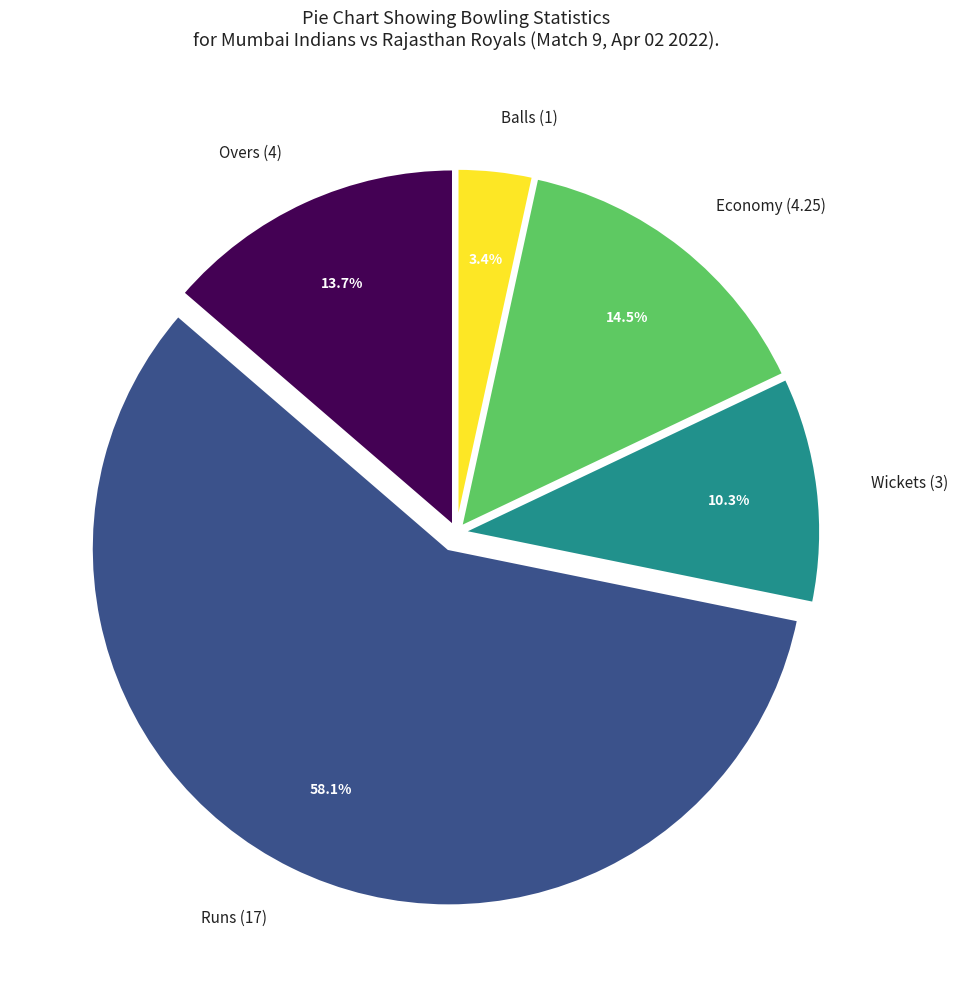

Count the number of slices in the pie.

5